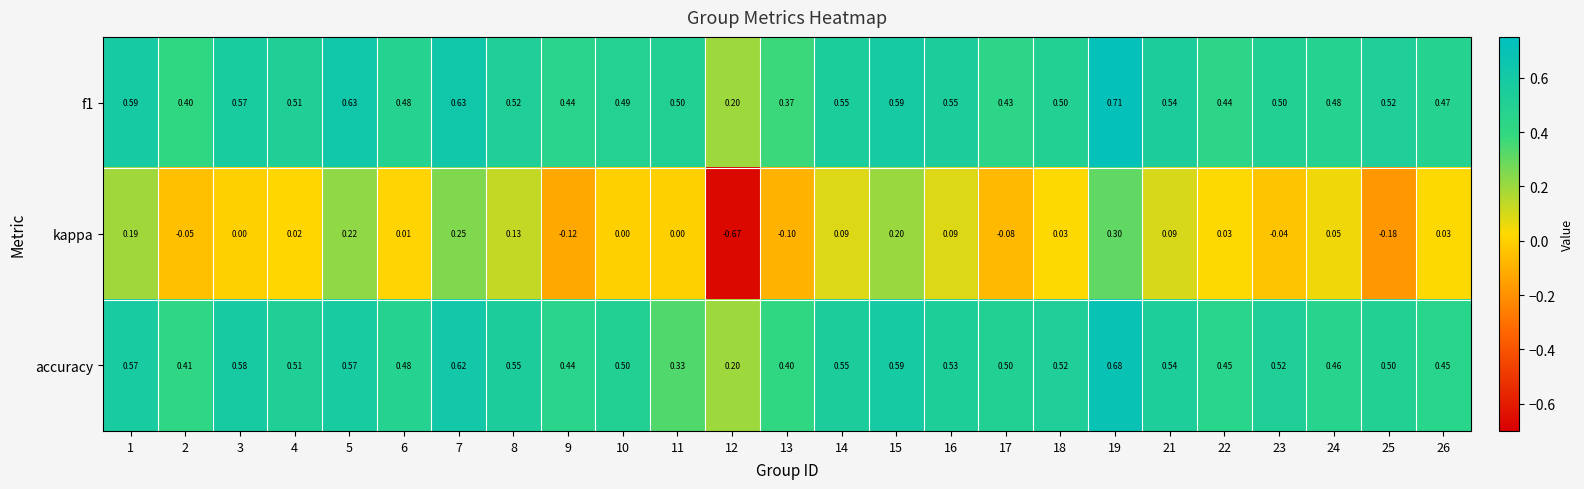

Rank the series at 8 from highest to lowest value.

accuracy, f1, kappa